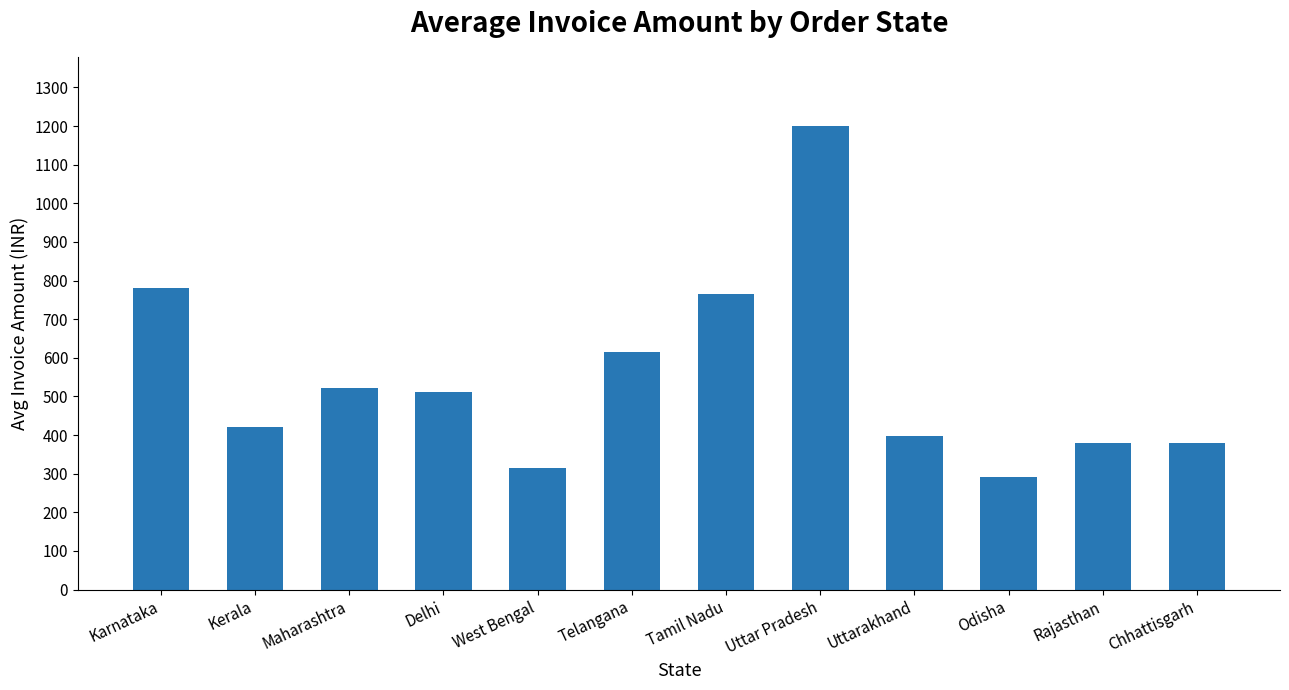

What is the label of the 8th bar from the right?

West Bengal